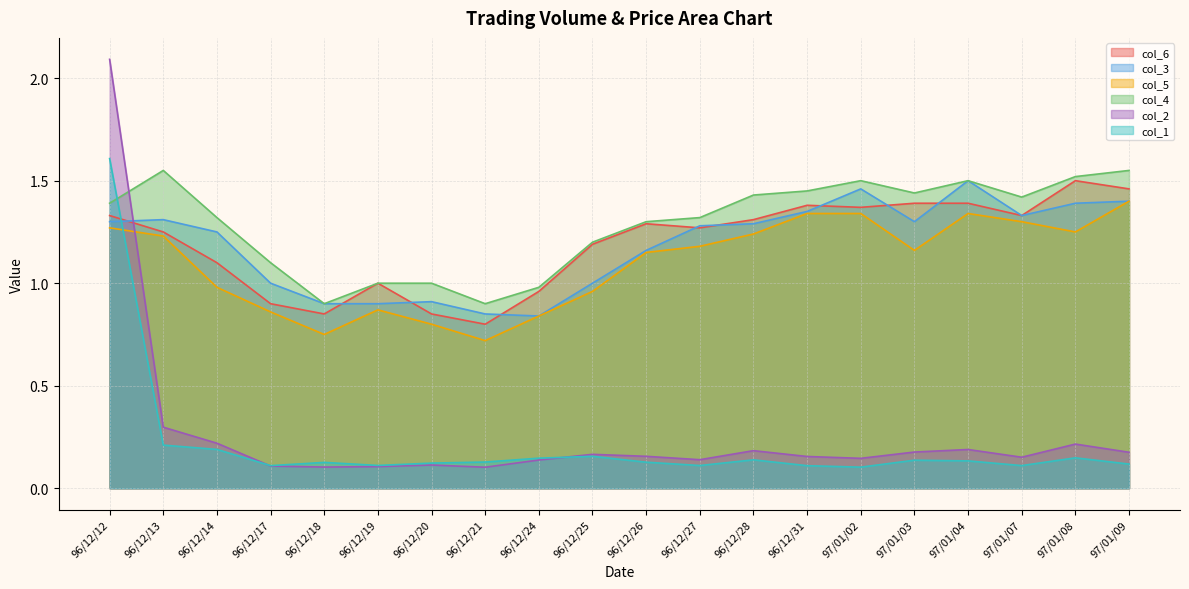

What is the sum of all col_6 values?

23.9